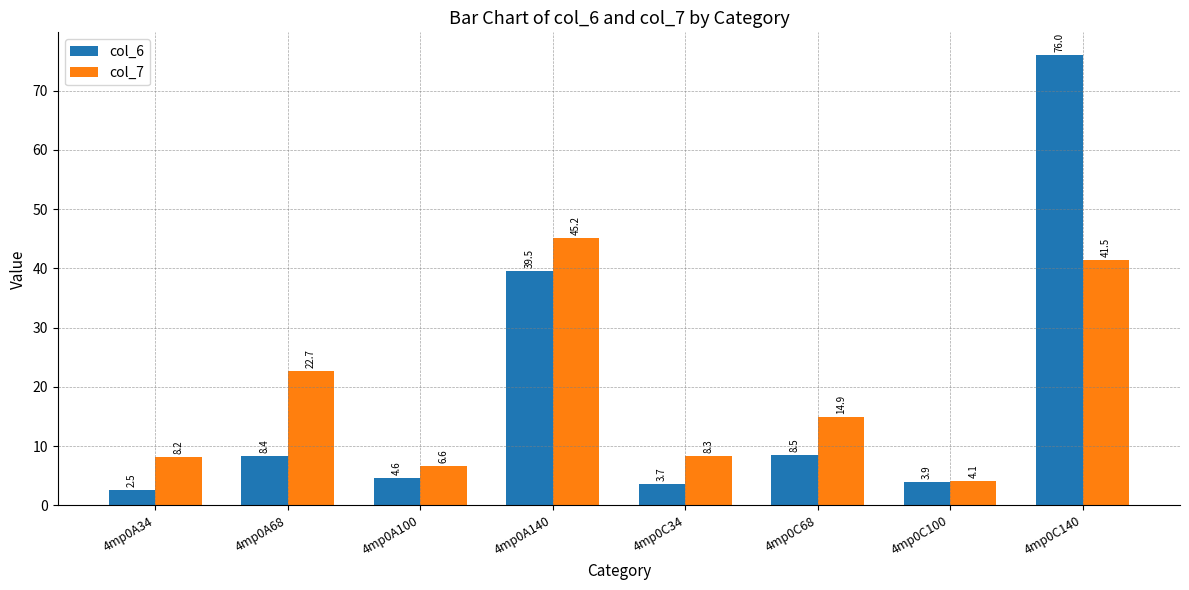

At which category does the chart reach its peak across all series?

4mp0C140